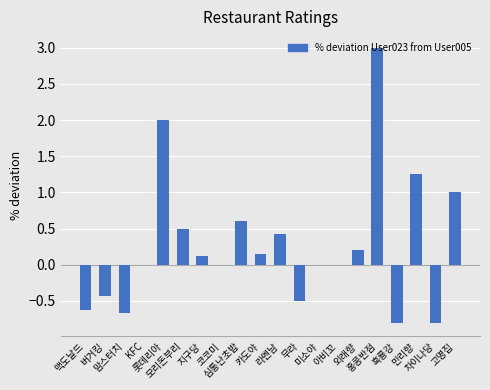

What is the maximum value shown in the chart?

3.0